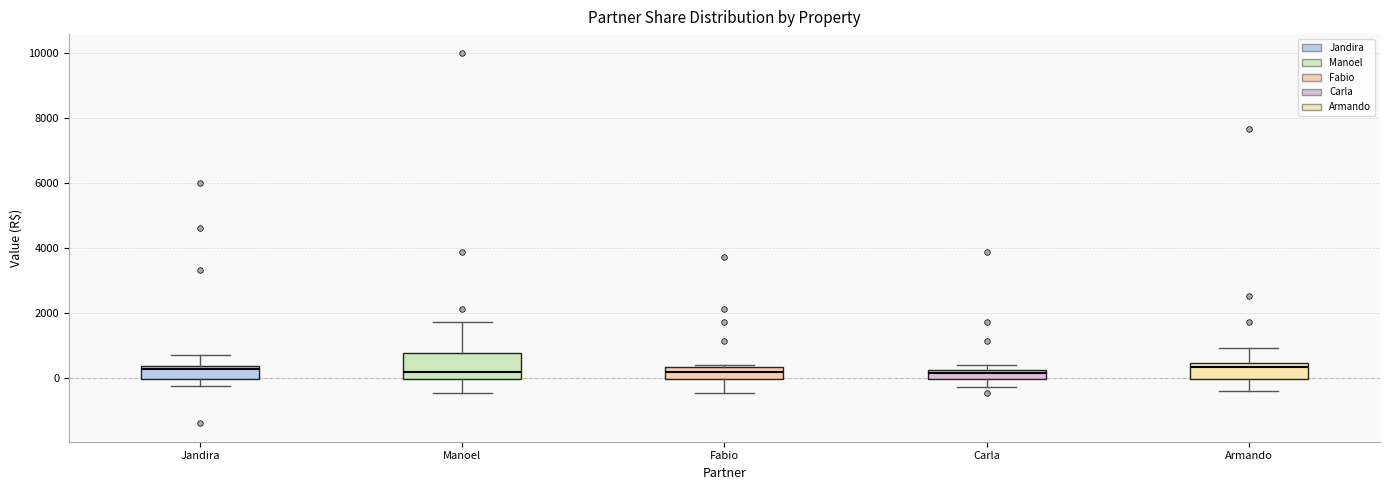

Where does the lower whisker of the box for Fabio end on the y-axis? The values are not printed on the chart, so give them approximately, as read against the axis.

-400